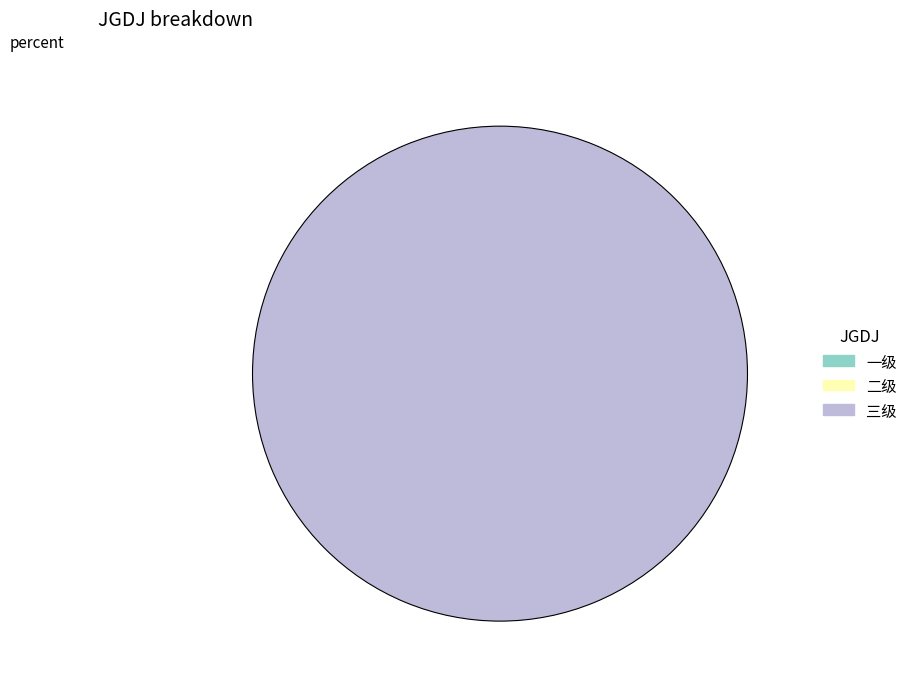

What is the largest slice in the pie chart?

三级